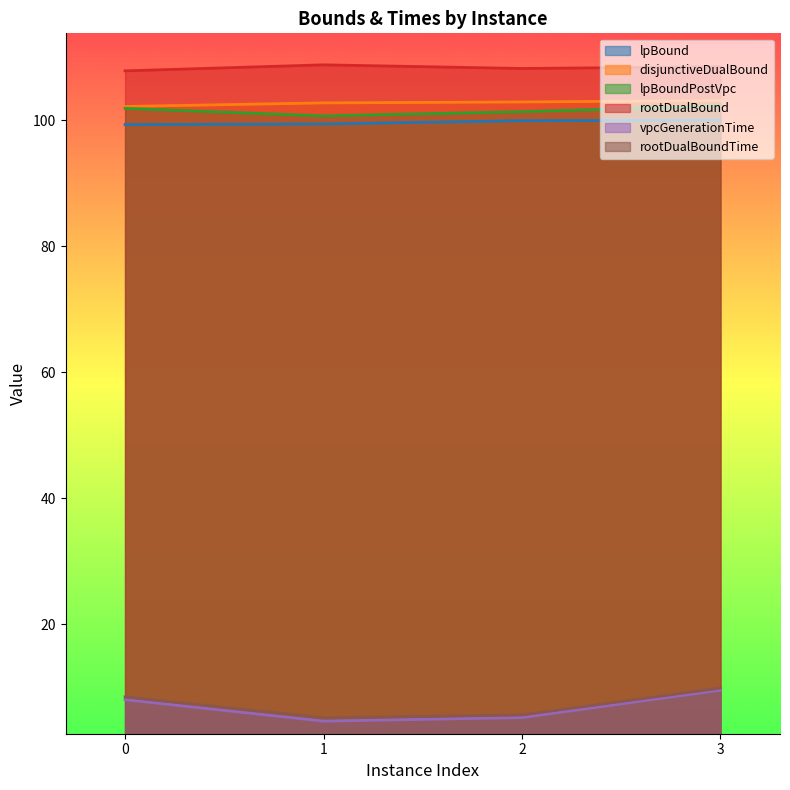

The lpBoundPostVpc series shows 48.5 at 3. True or false?

False